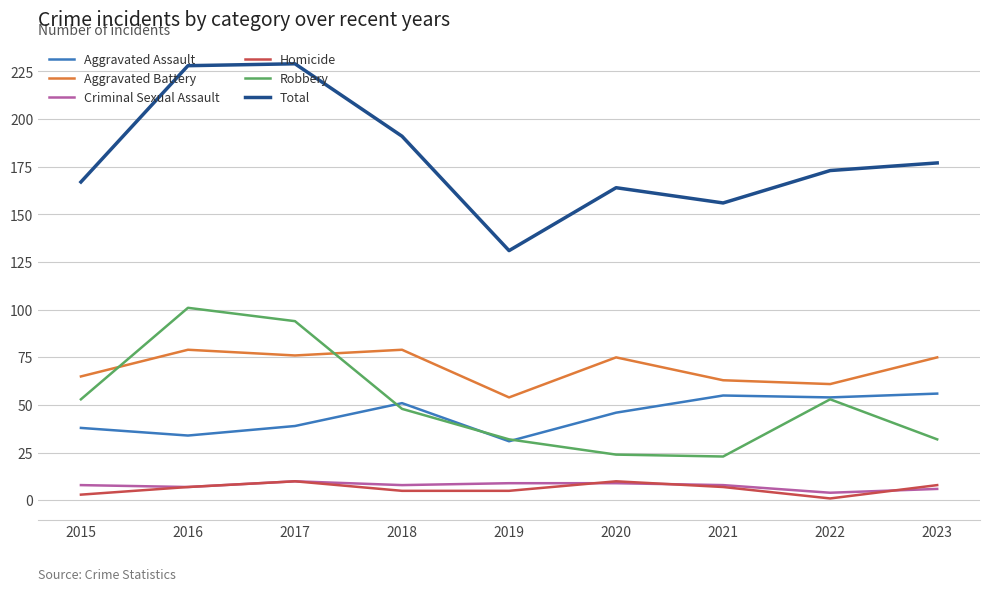

What is the sum of the Homicide values at 2018 and 2016?

12